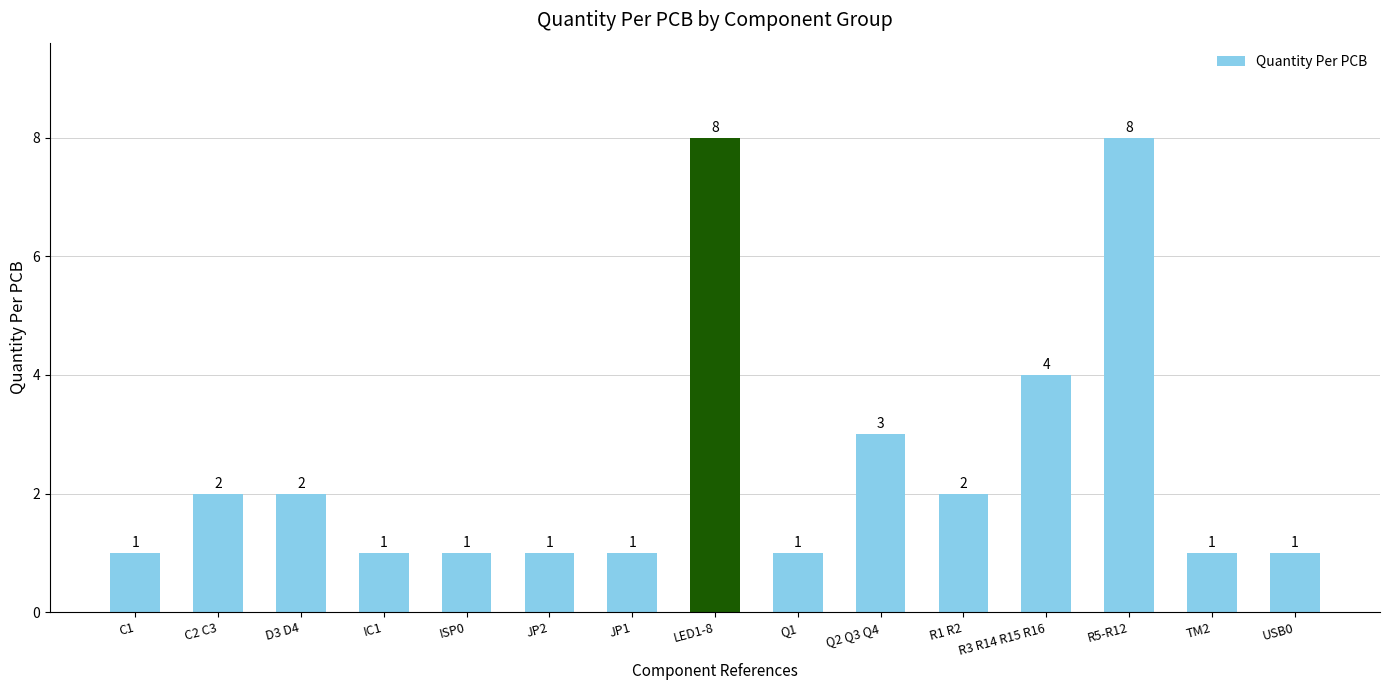

What is the smallest value displayed?

1